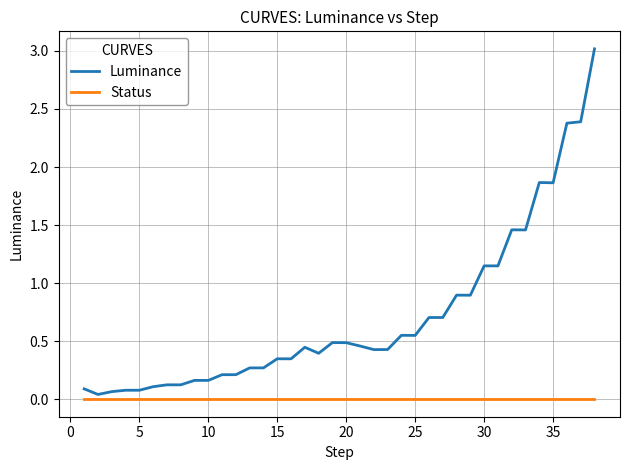

What is the greatest value displayed?

3.0